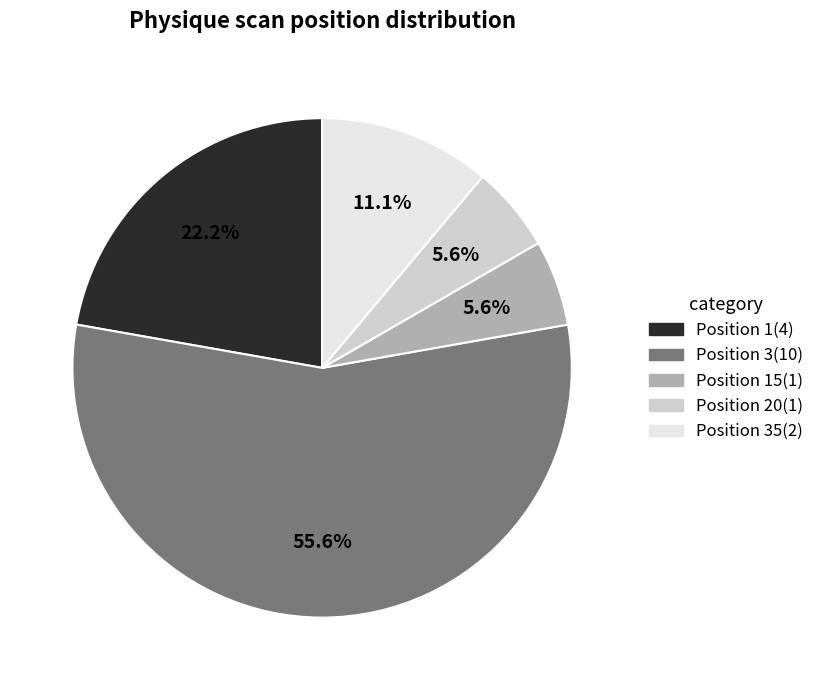

Does any single category account for the majority?

Yes